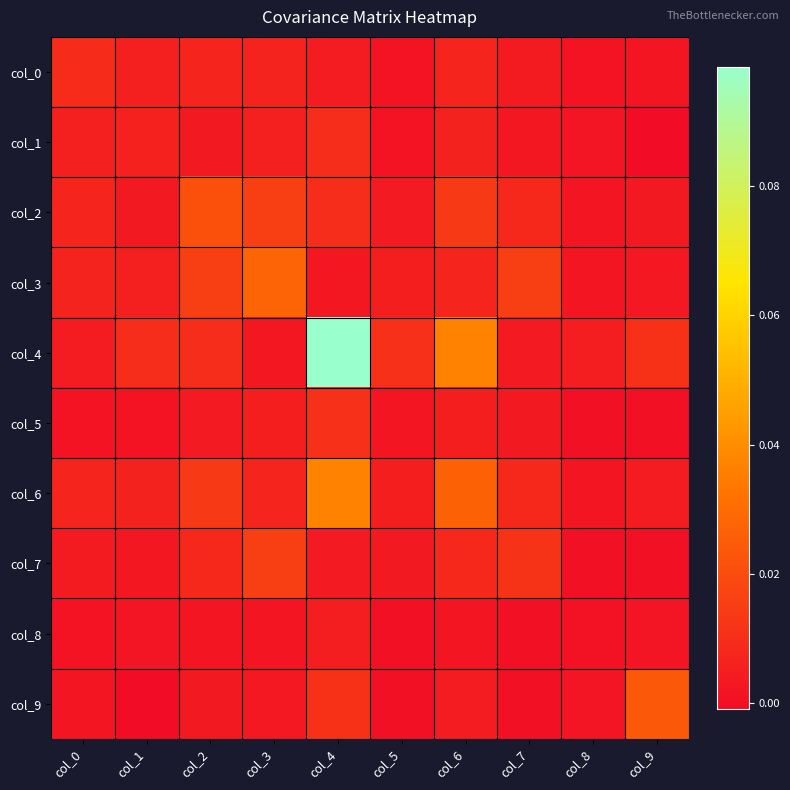

At how many categories does at least one series exceed 0?

10